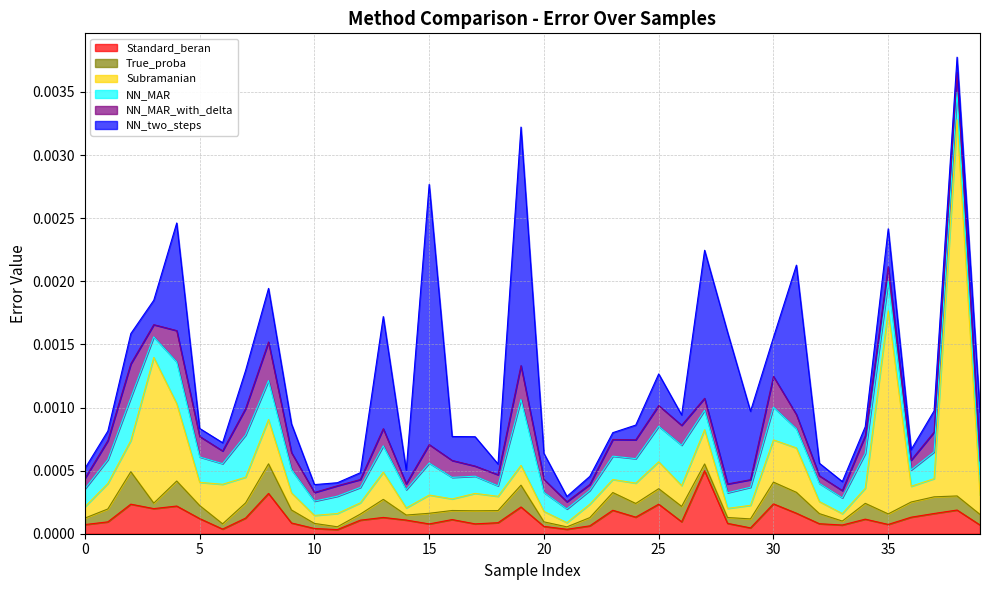

At which category does True_proba reach its first local peak?

2